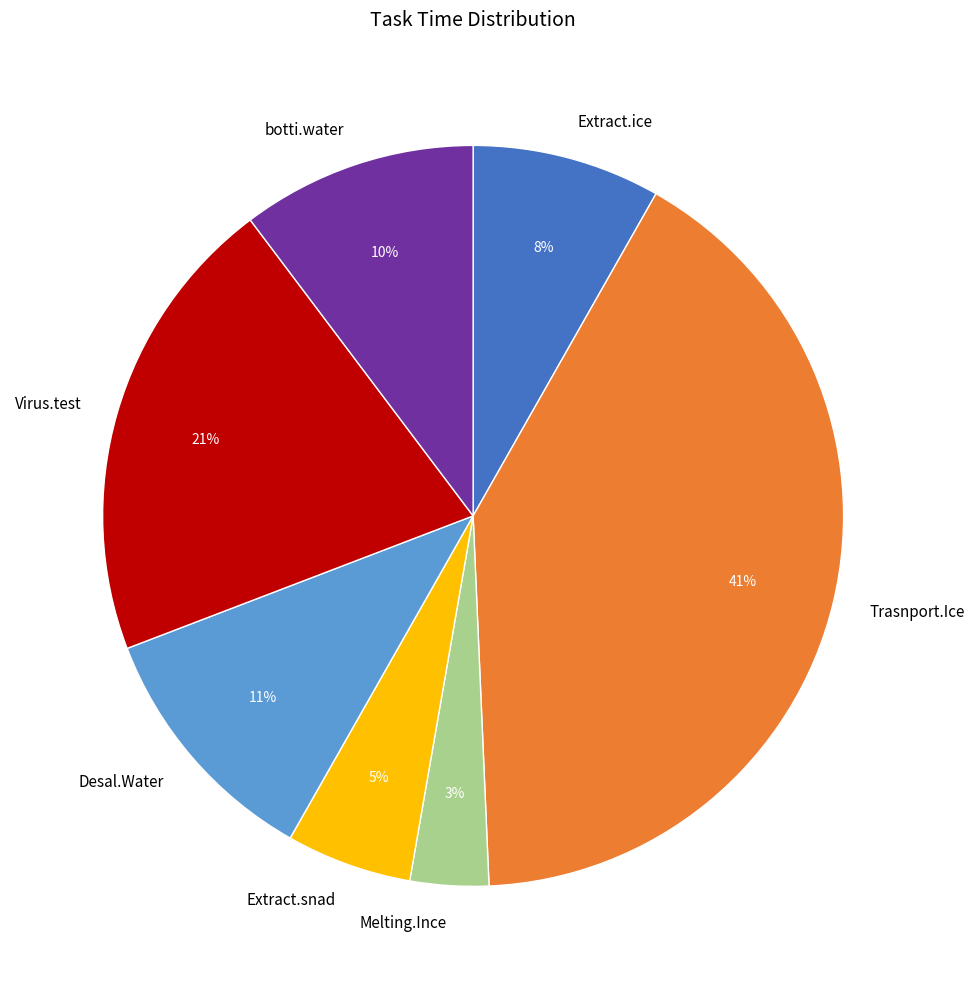

Count the number of slices in the pie.

7